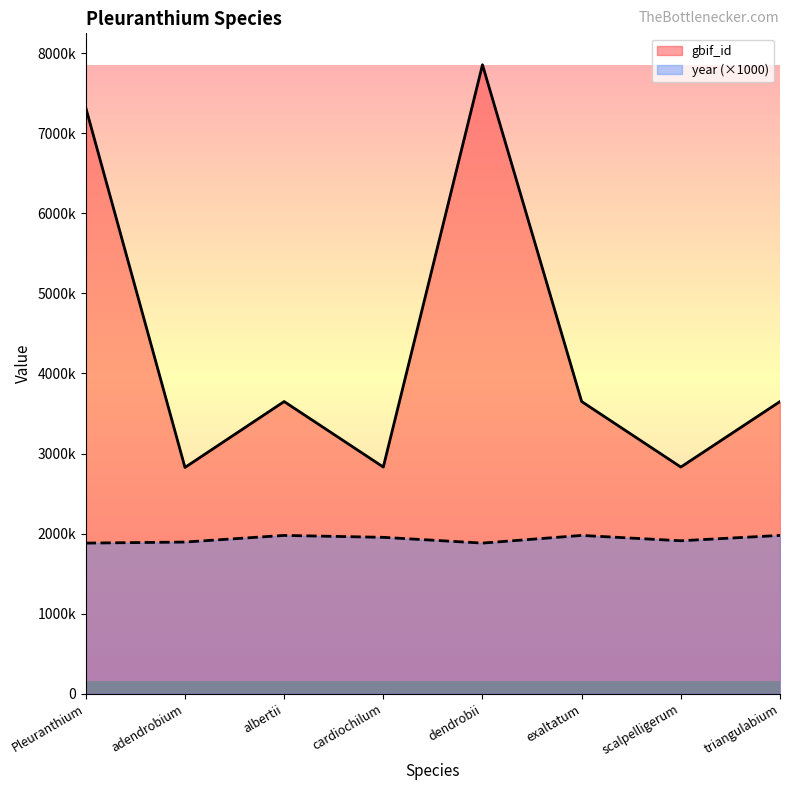

Count the number of categories in the chart.

8